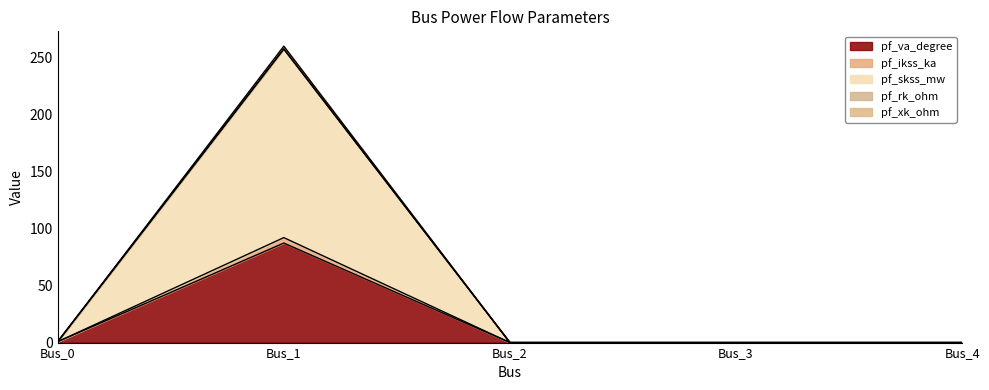

Reading left to right, extract all data points from this chart.

pf_va_degree: Bus_0=0.8	Bus_1=87.3	Bus_2=0.0	Bus_3=0.0	Bus_4=0.0
pf_ikss_ka: Bus_0=0.8	Bus_1=259.9	Bus_2=0.0	Bus_3=0.0	Bus_4=0.0
pf_skss_mw: Bus_0=0.8	Bus_1=257.5	Bus_2=0.0	Bus_3=0.0	Bus_4=0.0
pf_rk_ohm: Bus_0=0.8	Bus_1=257.4	Bus_2=0.0	Bus_3=0.0	Bus_4=0.0
pf_xk_ohm: Bus_0=0.8	Bus_1=92.0	Bus_2=0.0	Bus_3=0.0	Bus_4=0.0